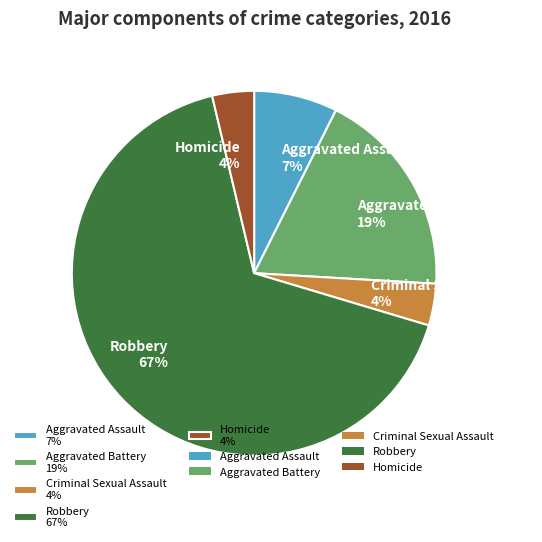

True or false: Homicide accounts for 13% of the total.

False